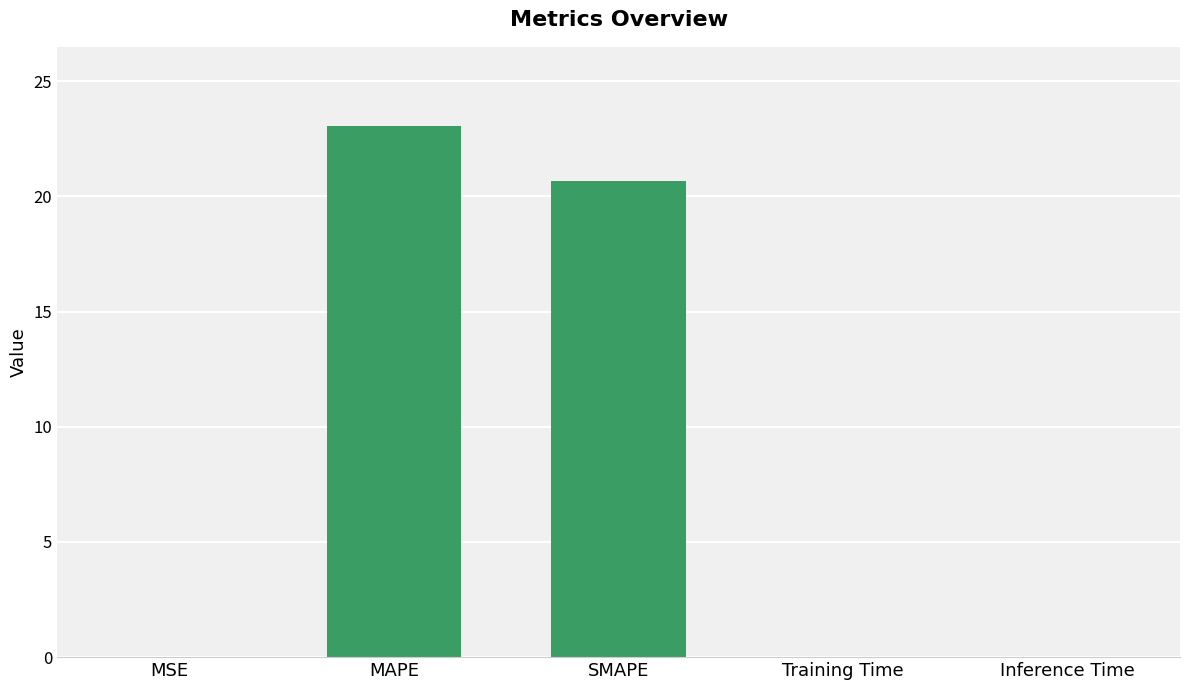

Which label corresponds to the largest value in the chart?

MAPE